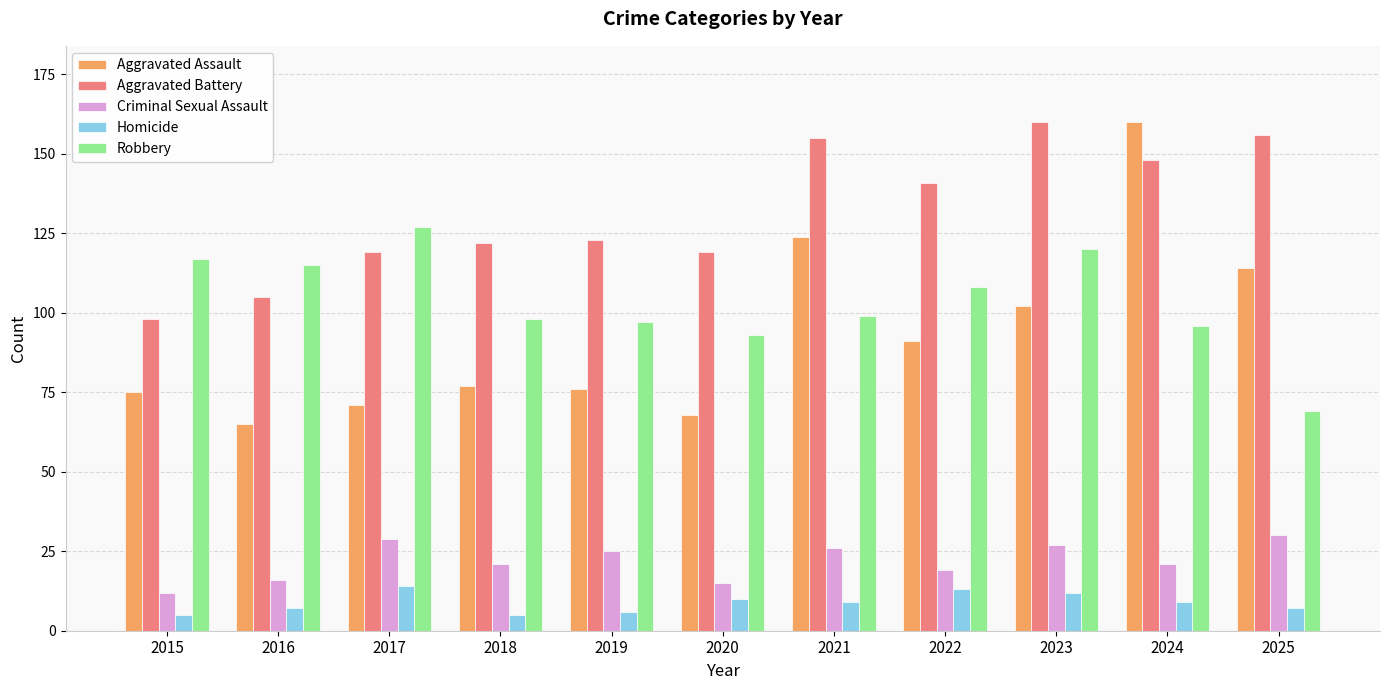

Reading left to right, what are all the values shown in this chart?

Aggravated Assault: 2015=75	2016=65	2017=71	2018=77	2019=76	2020=68	2021=124	2022=91	2023=102	2024=160	2025=114
Aggravated Battery: 2015=98	2016=105	2017=119	2018=122	2019=123	2020=119	2021=155	2022=141	2023=160	2024=148	2025=156
Criminal Sexual Assault: 2015=12	2016=16	2017=29	2018=21	2019=25	2020=15	2021=26	2022=19	2023=27	2024=21	2025=30
Homicide: 2015=5	2016=7	2017=14	2018=5	2019=6	2020=10	2021=9	2022=13	2023=12	2024=9	2025=7
Robbery: 2015=117	2016=115	2017=127	2018=98	2019=97	2020=93	2021=99	2022=108	2023=120	2024=96	2025=69